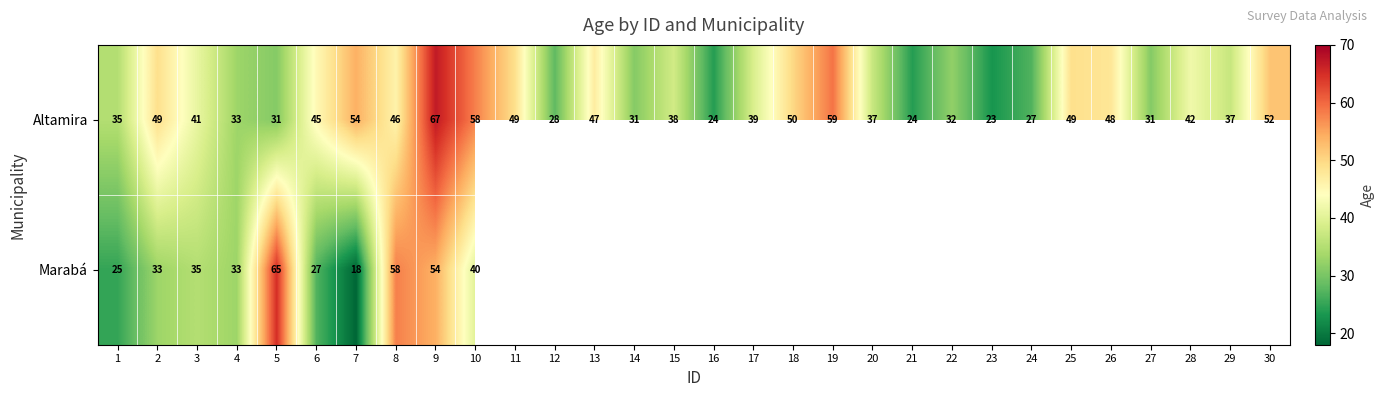

Rank the series at 5 from highest to lowest value.

Marabá, Altamira